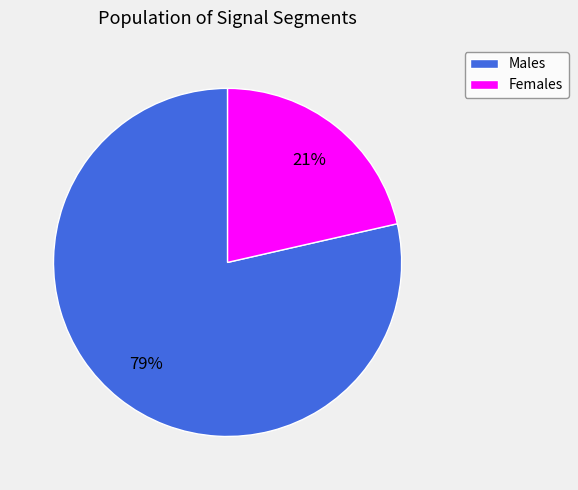

Is there any slice that represents more than half of the pie?

Yes